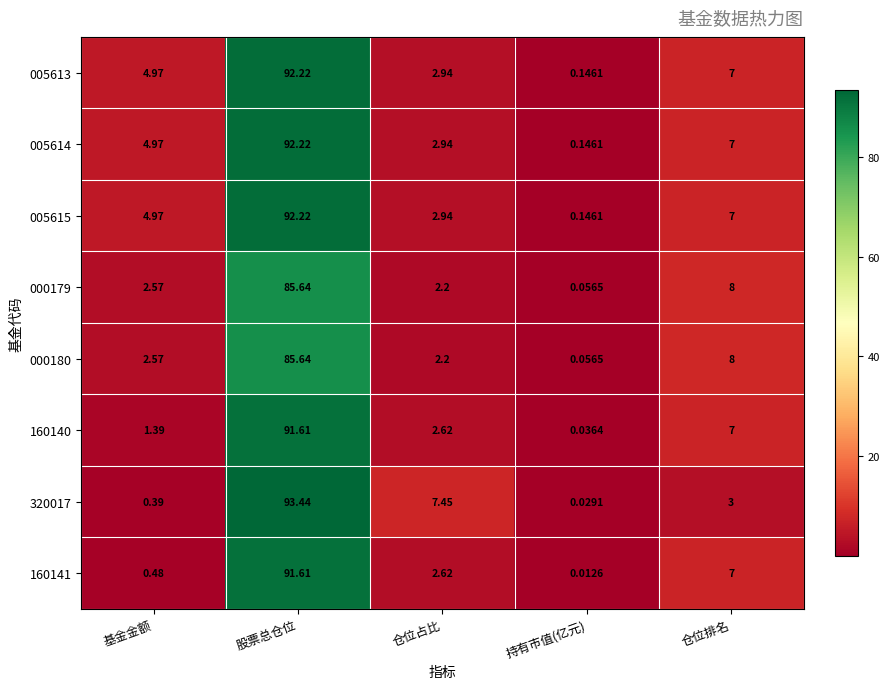

Where is 000180 nearest to the value 42?

仓位排名